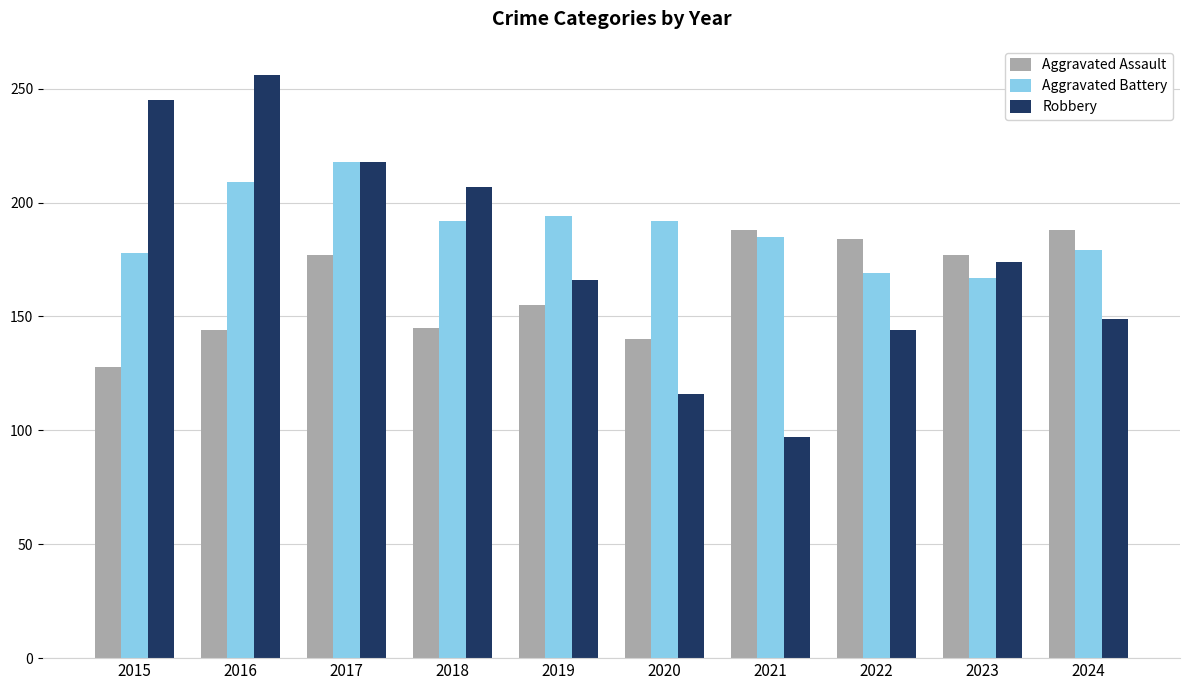

Between 2020 and 2022, which series saw the biggest shift?

Aggravated Assault